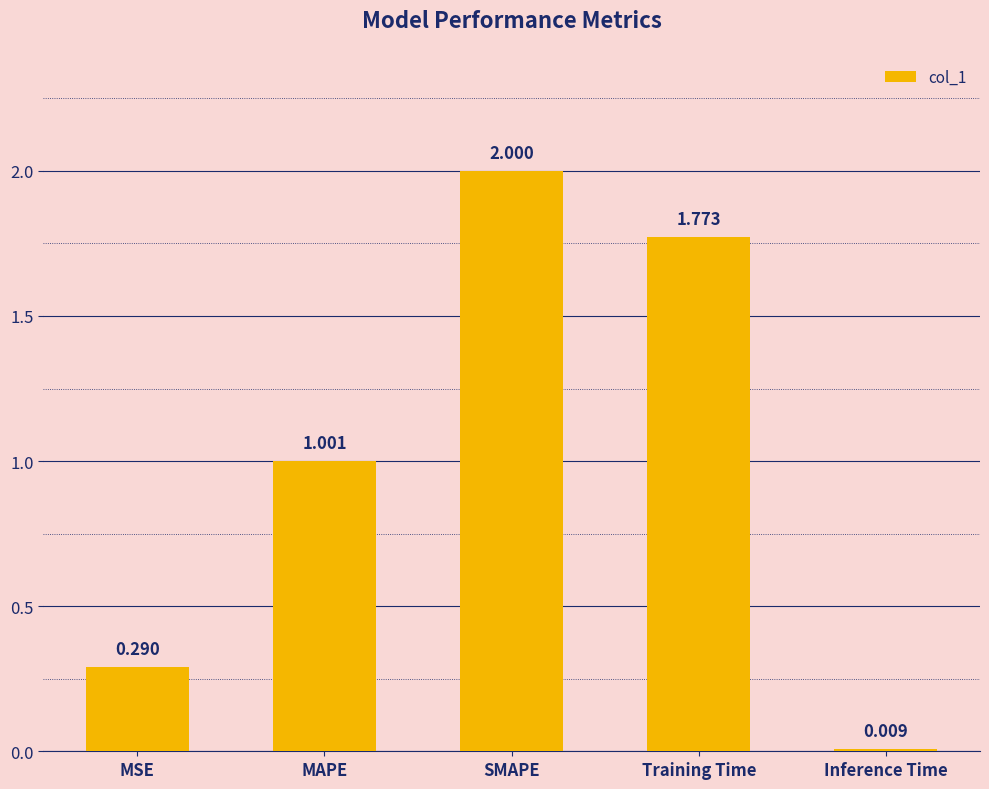

Which label corresponds to the largest value in the chart?

SMAPE